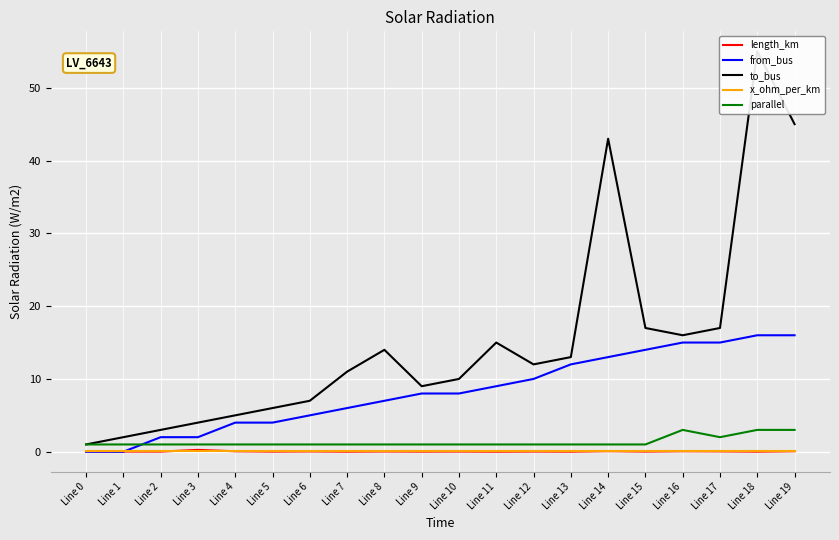

Is the value of parallel at Line 18 greater than the value of x_ohm_per_km at Line 11?

Yes